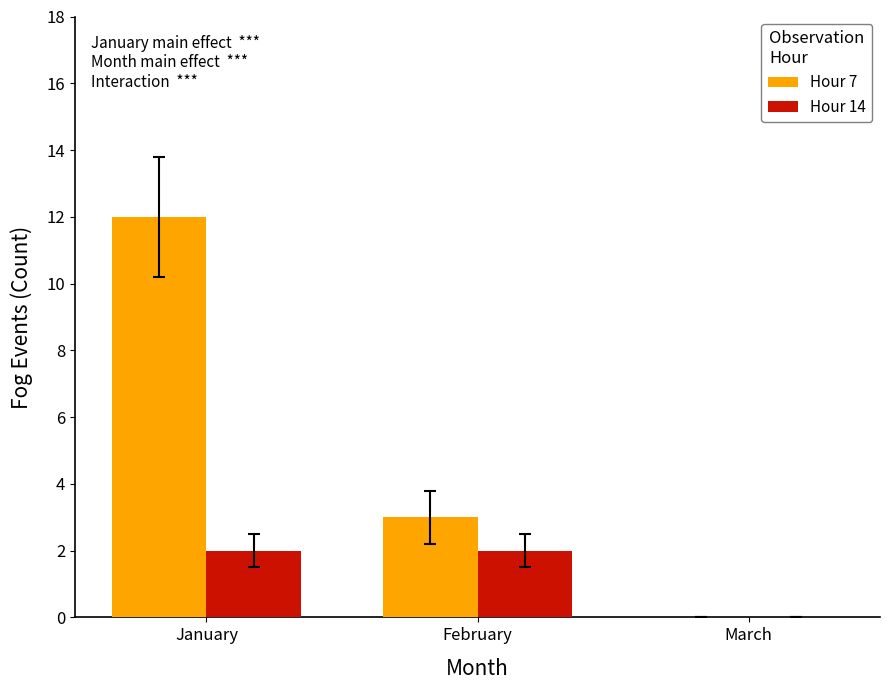

How many values in Hour 7 are above zero?

2